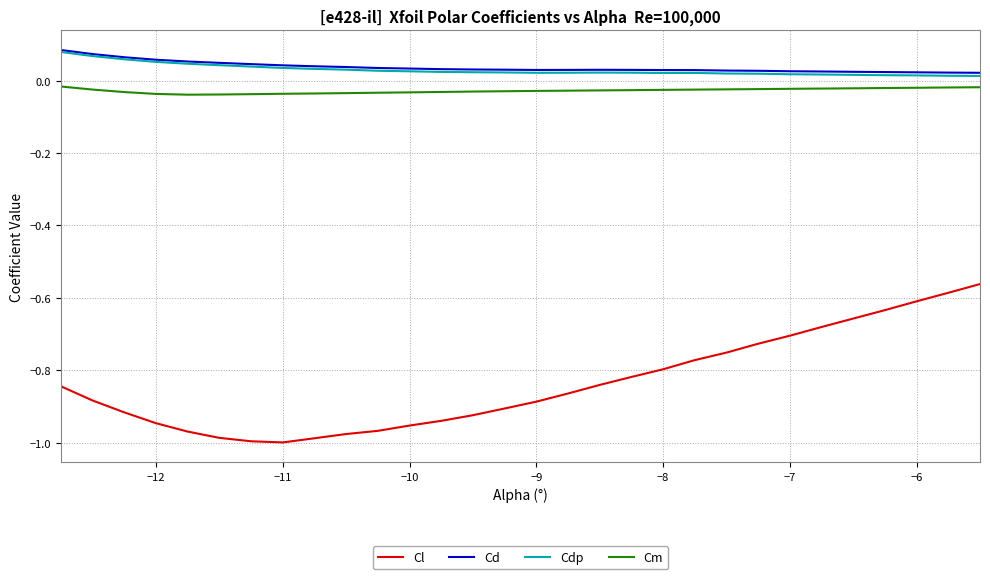

True or false: Cl and Cdp intersect in this chart.

False